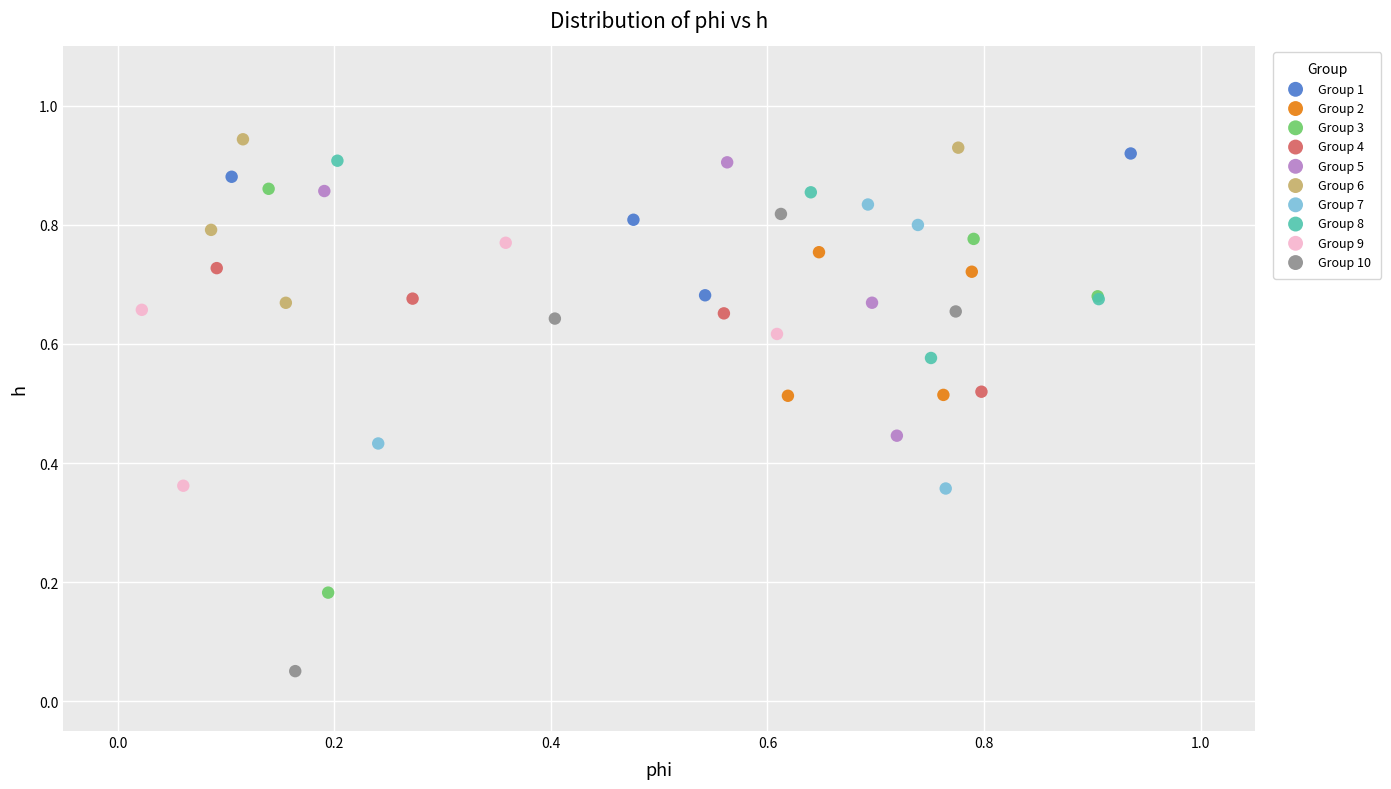

Which series reaches the minimum Y coordinate?

Group 10